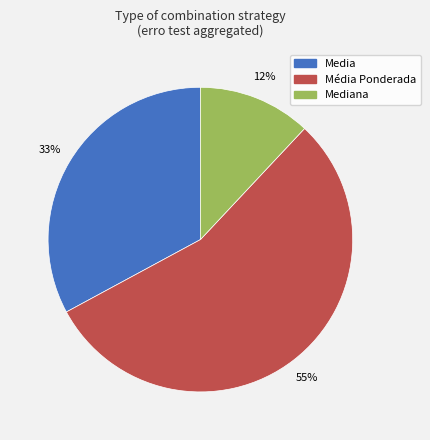

To the nearest percent, what is the combined percentage of Média Ponderada and Mediana?

67%